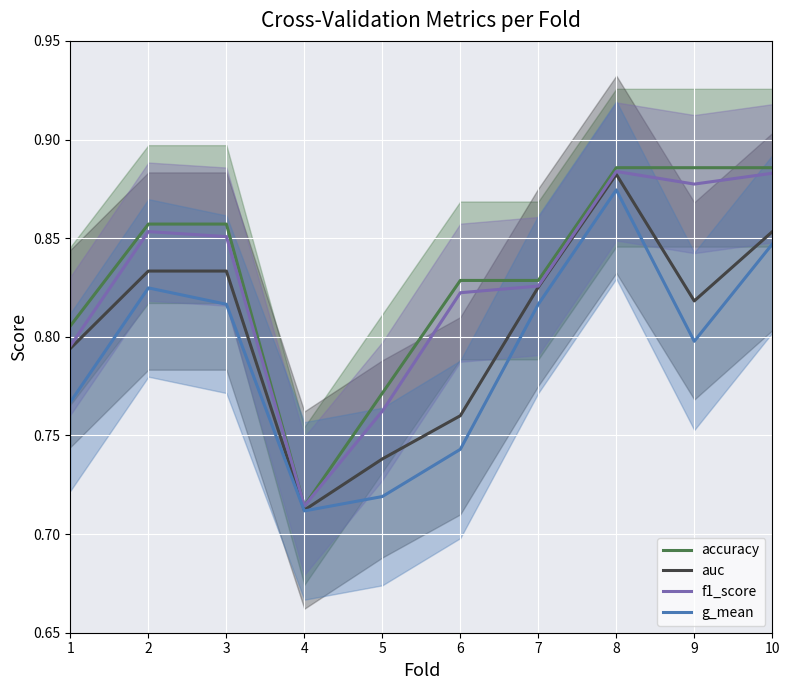

What is the highest value of the g_mean series?

0.9